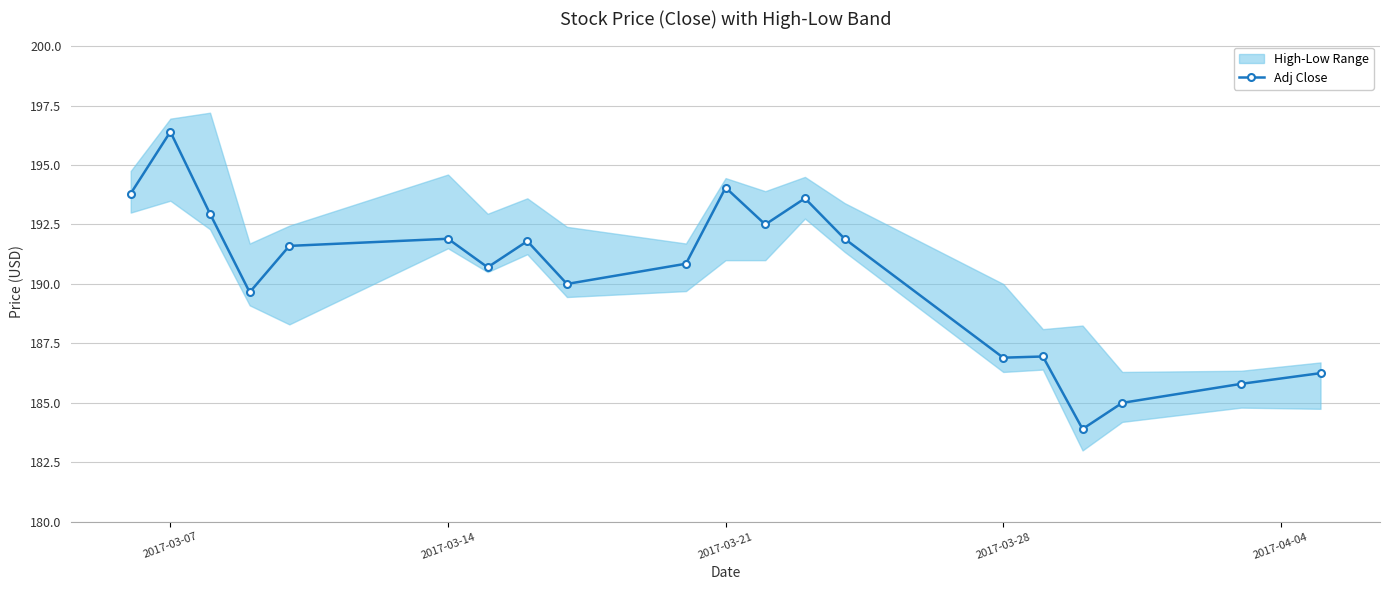

What is the greatest value displayed?

196.4